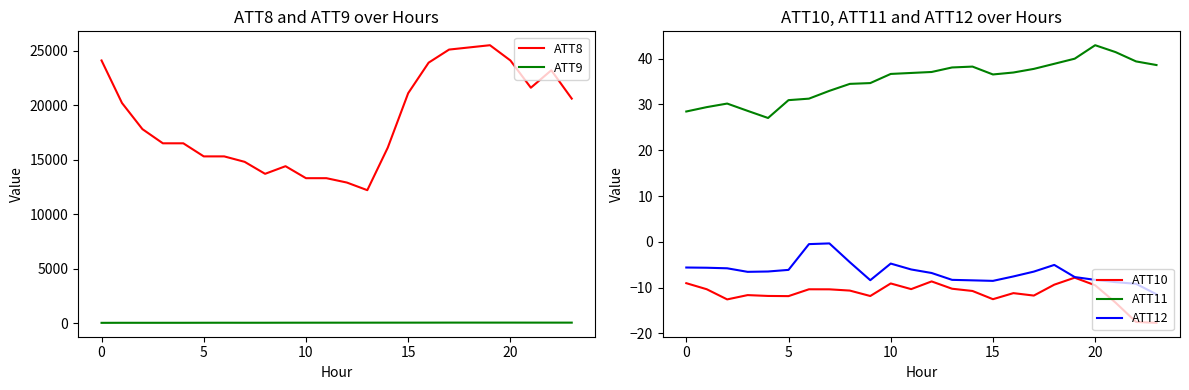

At how many categories does at least one series exceed 9896?

24